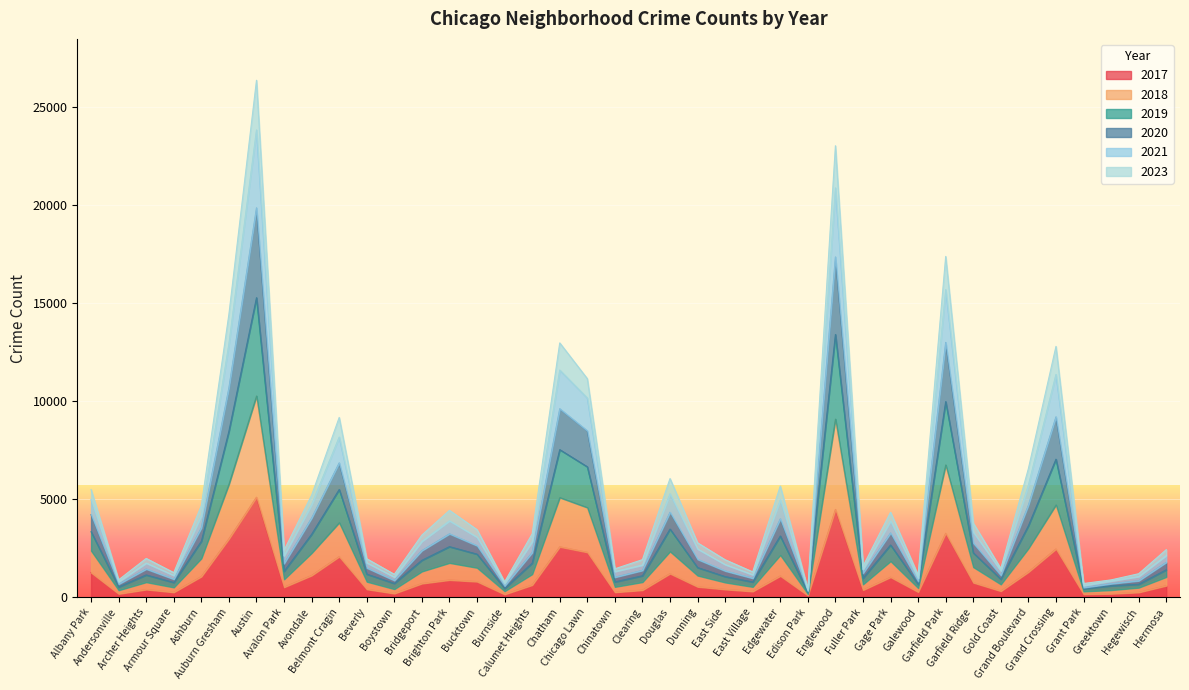

How many lines are shown in the chart?

6